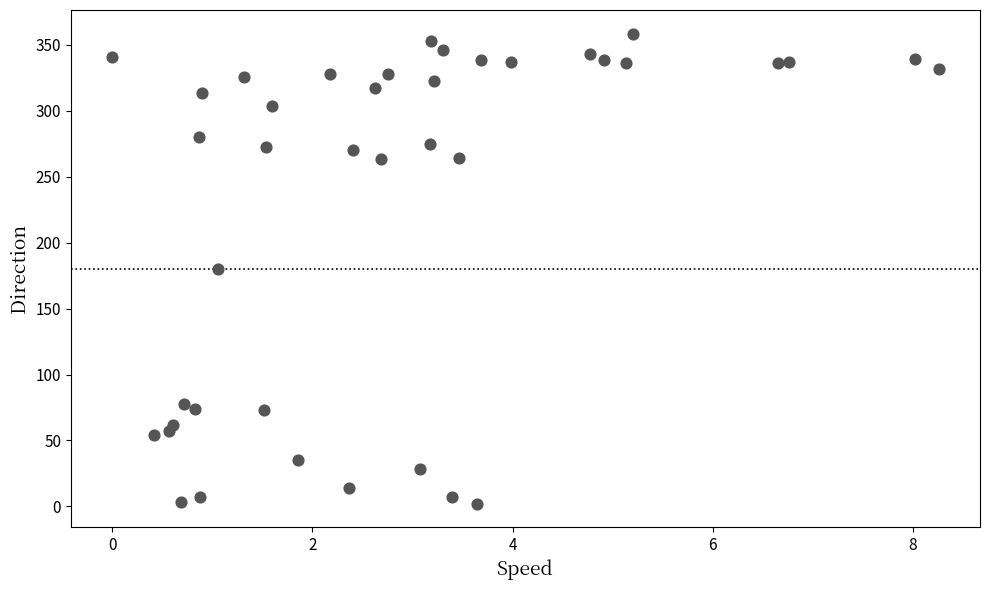

What is the range of Y values (max minus min)?

356.2